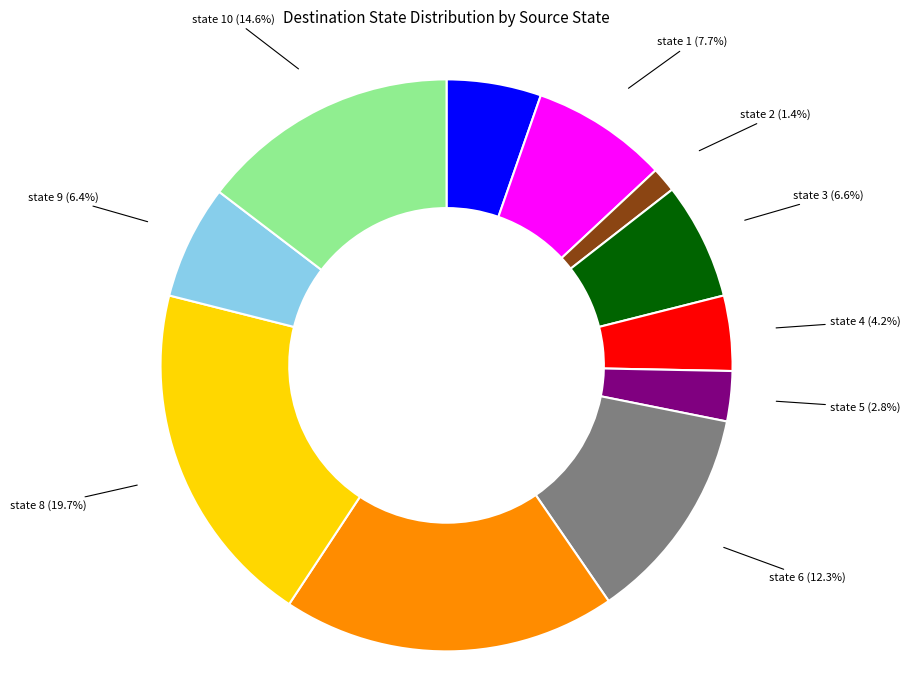

Which has a higher value, state 3 (6.6%) or state 2 (1.4%)?

state 3 (6.6%)